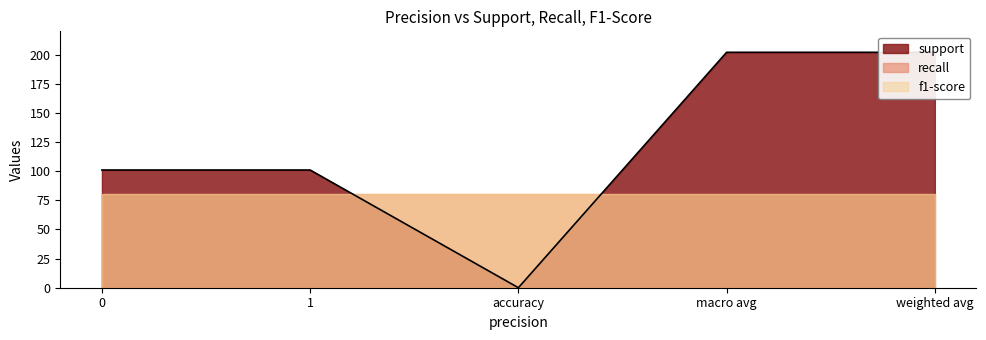

Does the chart have visible grid lines?

No